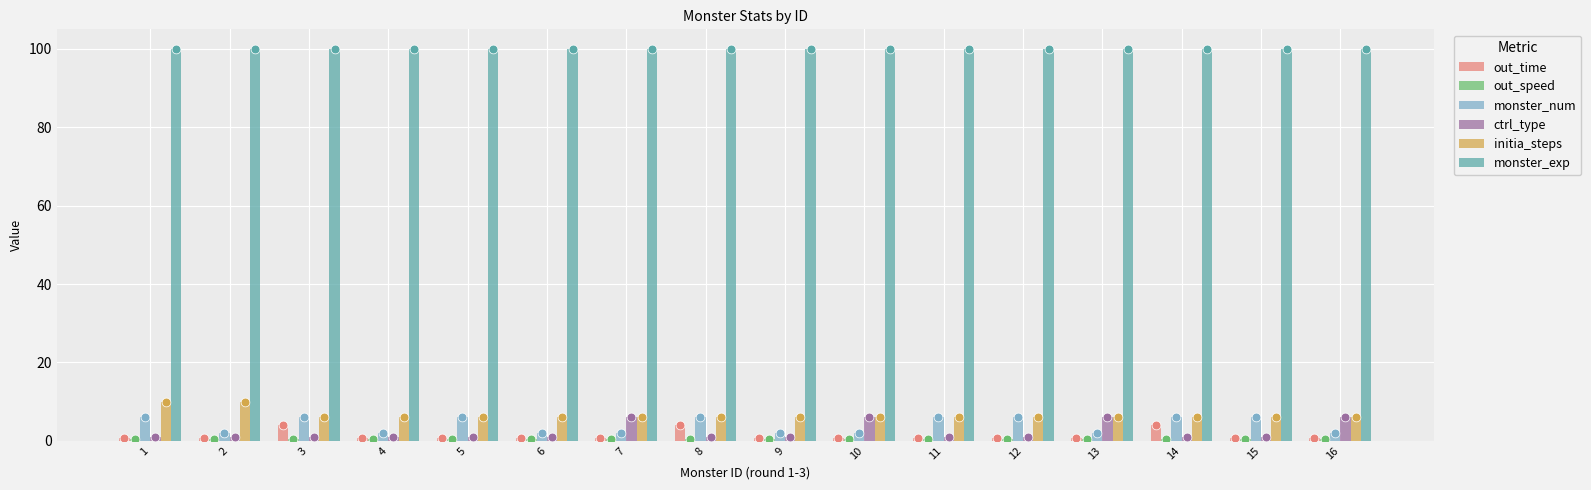

Which series reaches the maximum Y coordinate?

monster_exp